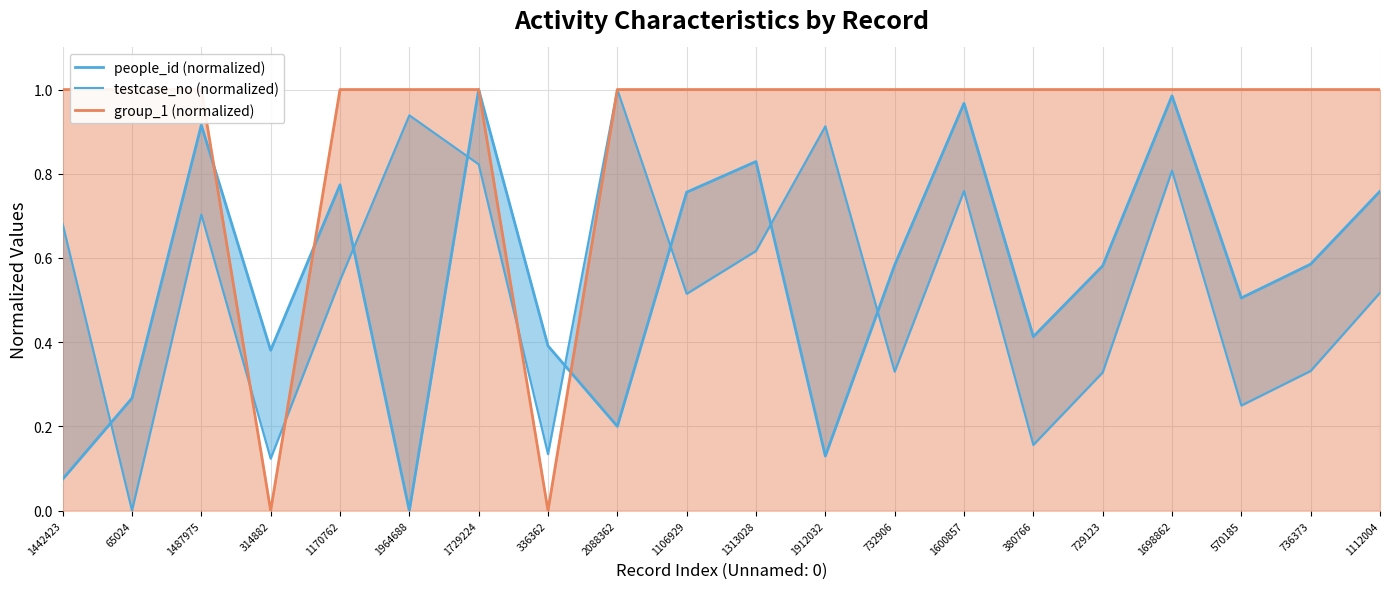

True or false: testcase_no (normalized) has more than 1 points higher than both neighbors.

True